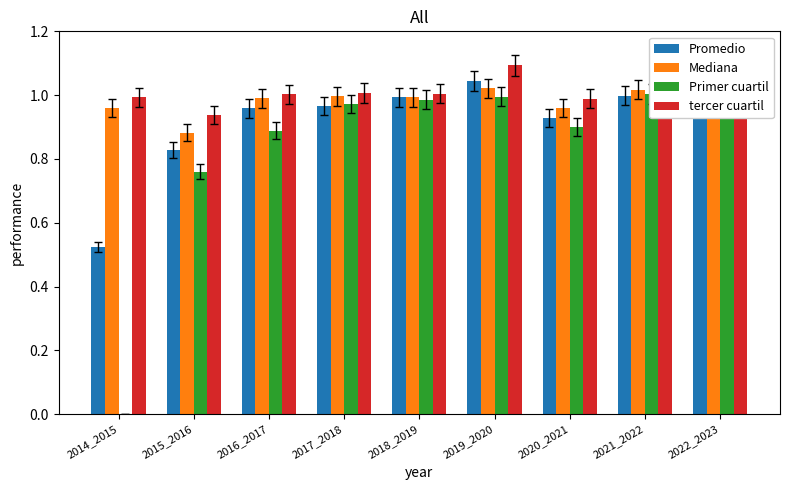

Reading right to left, what are all the values shown in this chart?

Promedio: 1.0	1.0	0.9	1.0	1.0	1.0	1.0	0.8	0.5
Mediana: 1.0	1.0	1.0	1.0	1.0	1.0	1.0	0.9	1.0
Primer cuartil: 1.0	1.0	0.9	1.0	1.0	1.0	0.9	0.8	0.0
tercer cuartil: 1.0	1.0	1.0	1.1	1.0	1.0	1.0	0.9	1.0